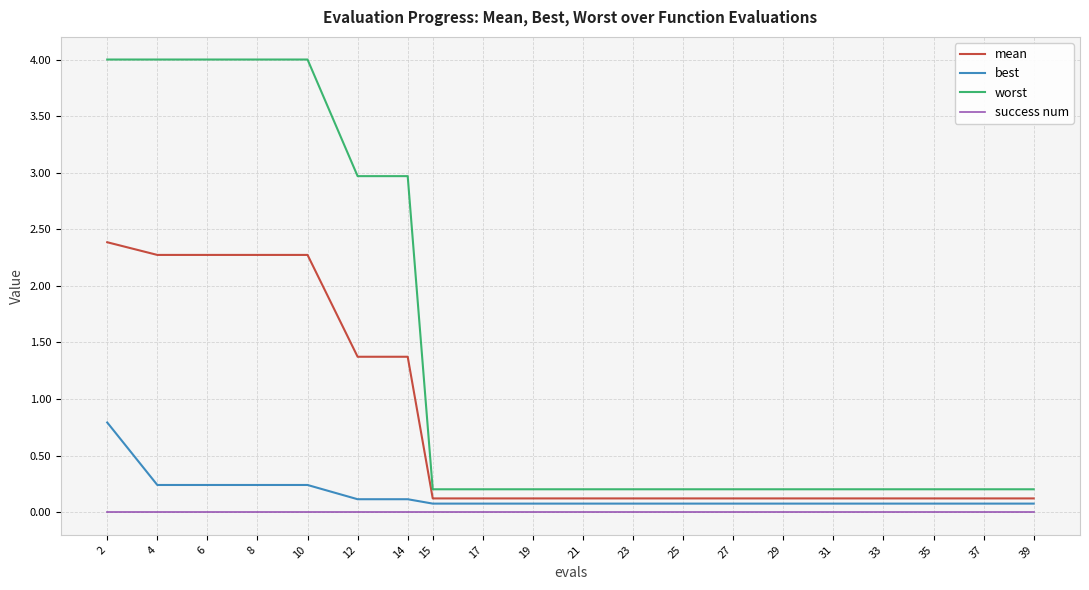

Reading left to right, extract all data points from this chart.

mean: 2.4	2.3	2.3	2.3	2.3	1.4	1.4	0.1	0.1	0.1	0.1	0.1	0.1	0.1	0.1	0.1	0.1	0.1	0.1	0.1
best: 0.8	0.2	0.2	0.2	0.2	0.1	0.1	0.1	0.1	0.1	0.1	0.1	0.1	0.1	0.1	0.1	0.1	0.1	0.1	0.1
worst: 4.0	4.0	4.0	4.0	4.0	3.0	3.0	0.2	0.2	0.2	0.2	0.2	0.2	0.2	0.2	0.2	0.2	0.2	0.2	0.2
success num: 0.0	0.0	0.0	0.0	0.0	0.0	0.0	0.0	0.0	0.0	0.0	0.0	0.0	0.0	0.0	0.0	0.0	0.0	0.0	0.0